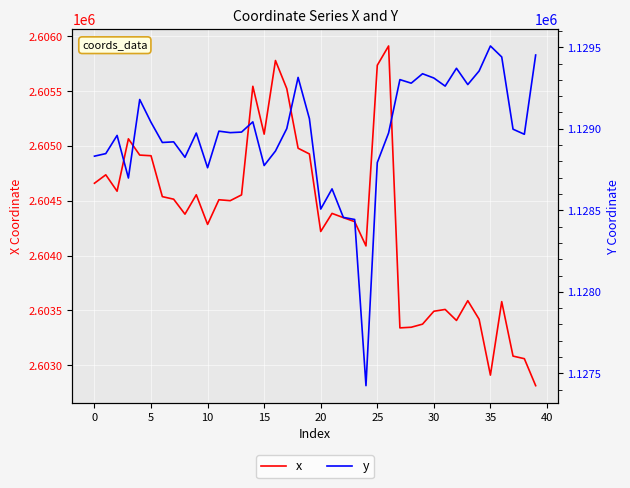

What is the average value of the x series?

2604312.9